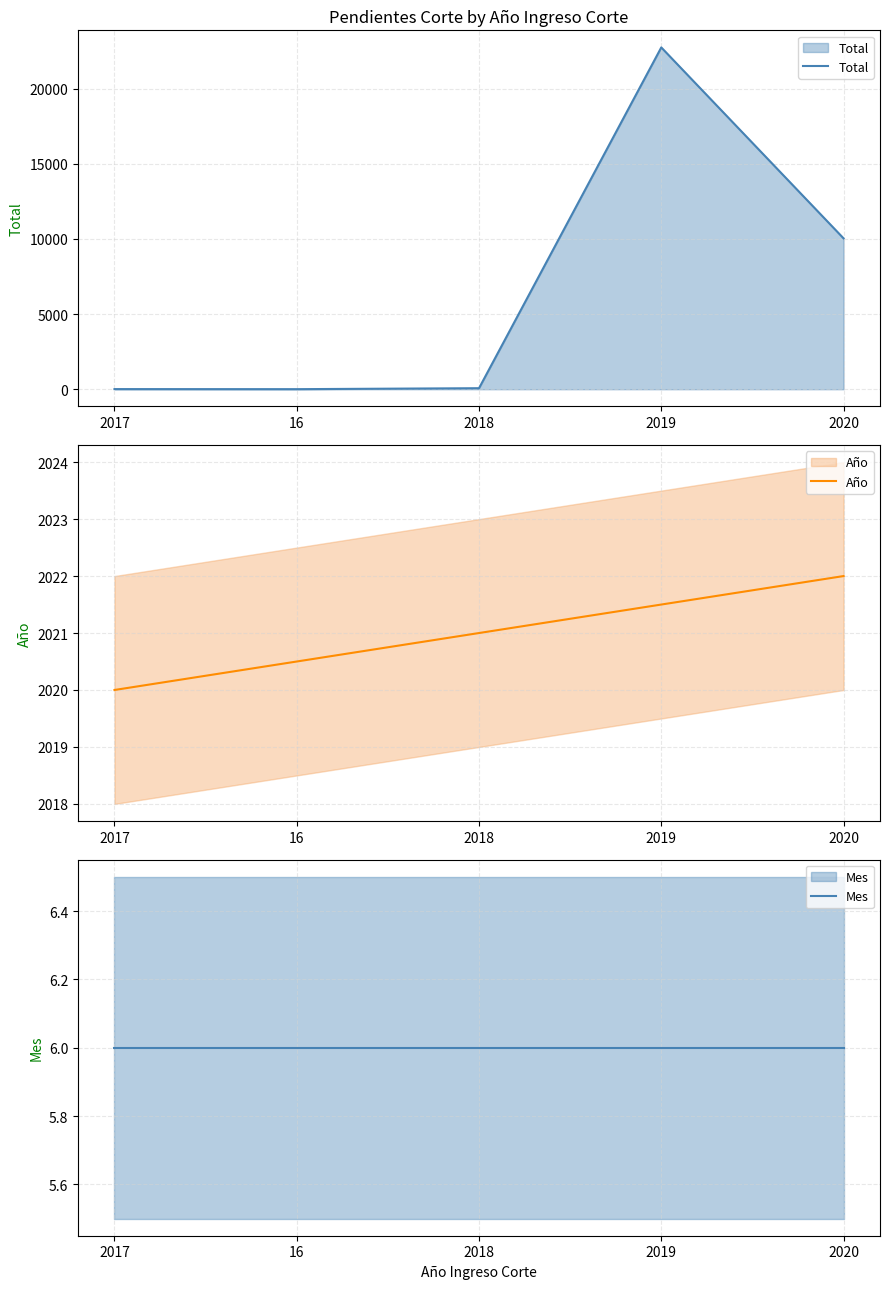

What is the total value across all series at 2019?

24779.5